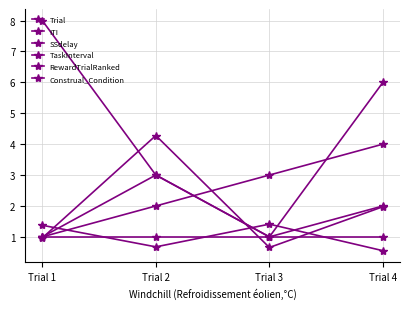

True or false: TaskInterval and Construal_Condition cross at least once.

False